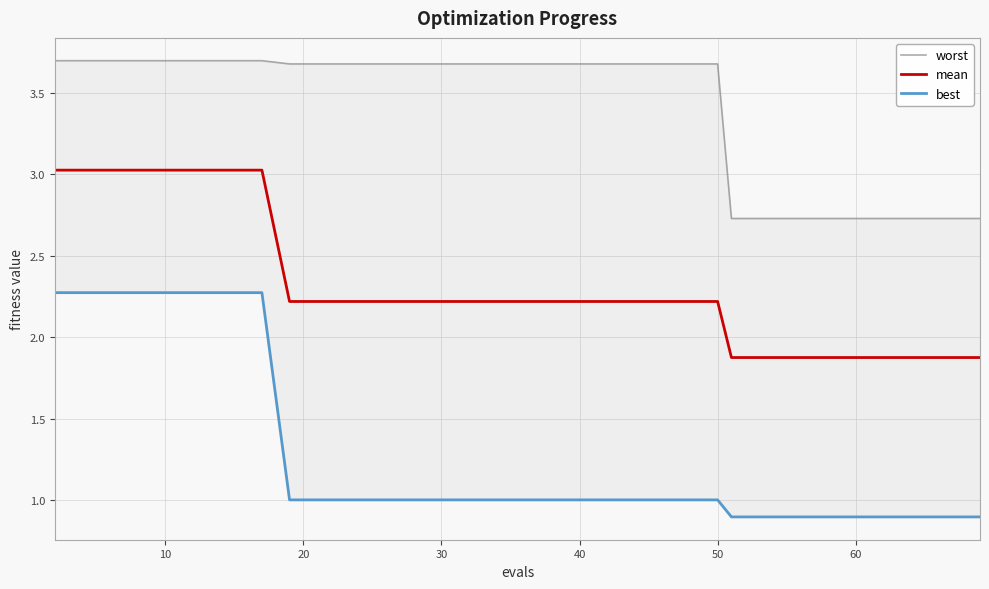

List the series in order of their peak value, highest first.

worst, mean, best